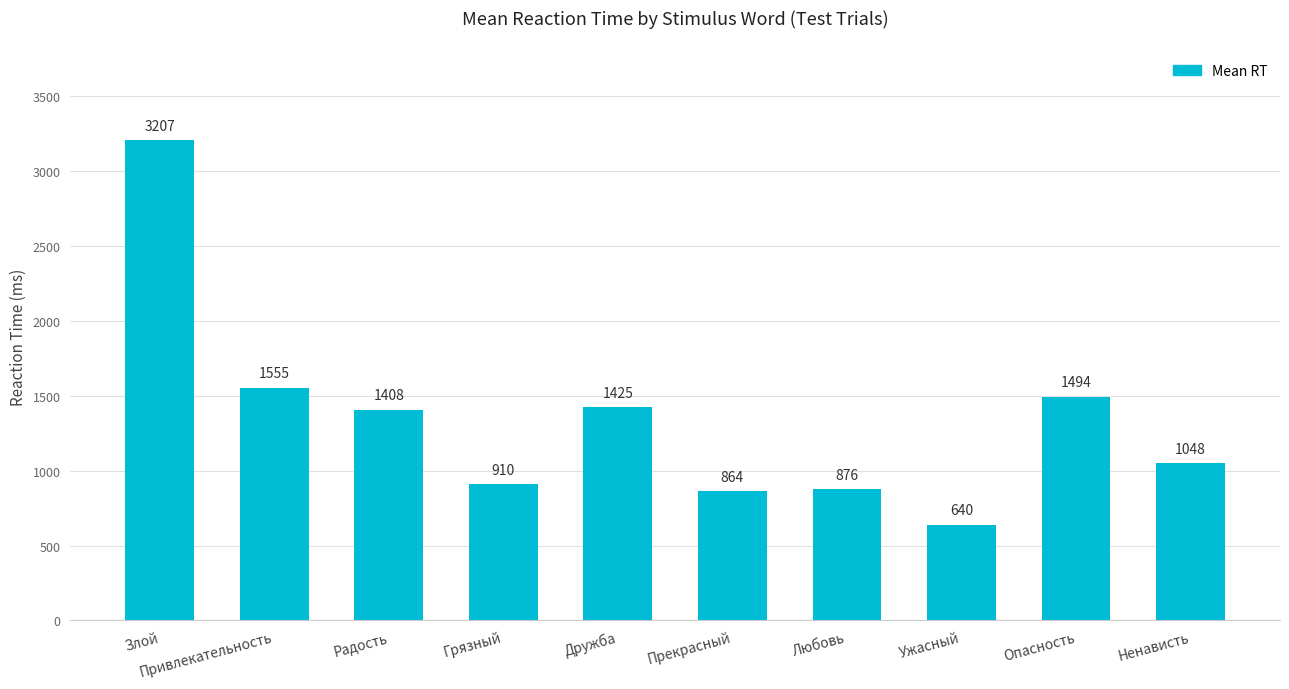

How many series are shown in this chart?

1